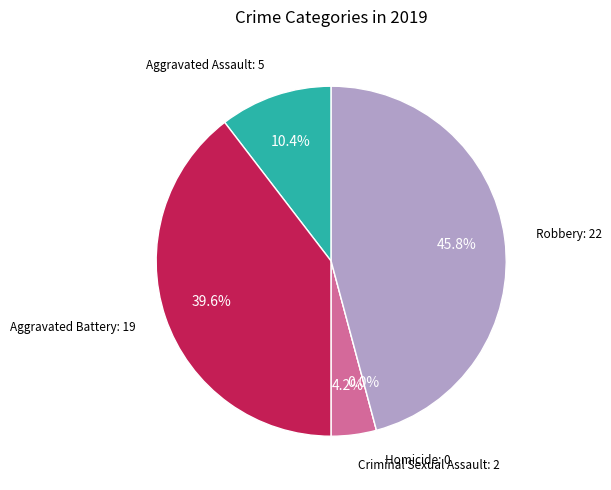

True or false: Aggravated Assault accounts for 17% of the total.

False